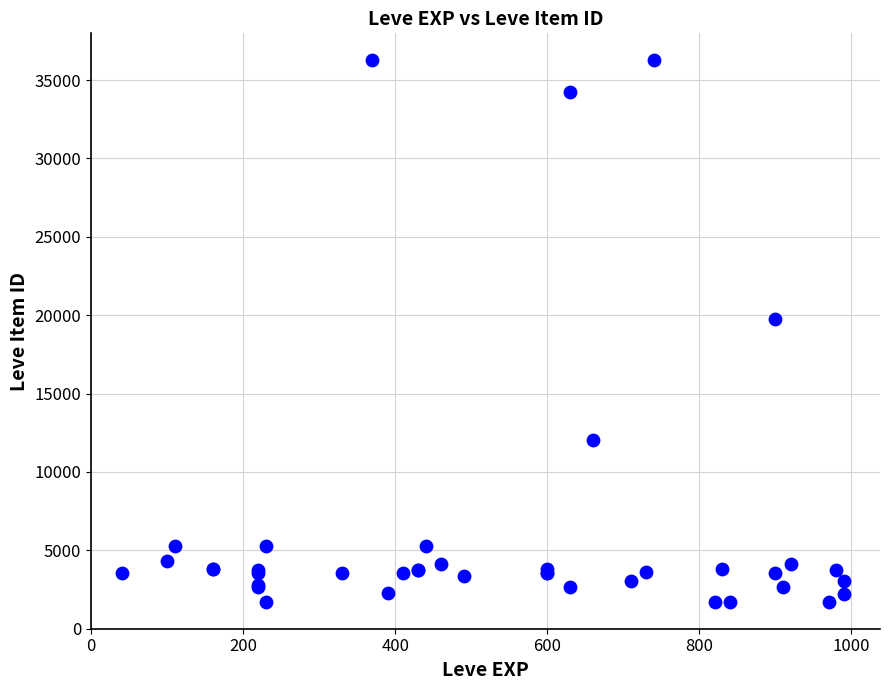

What Y value in the scatter plot is closest to 18967?

19744